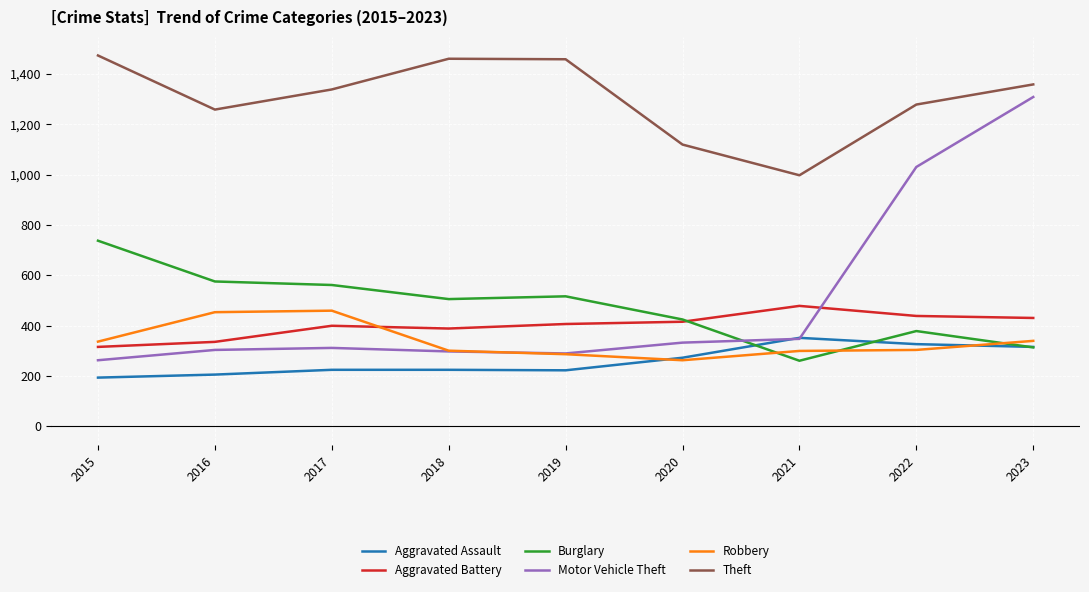

What is the difference between the maximum and second lowest values in the Theft series?

354